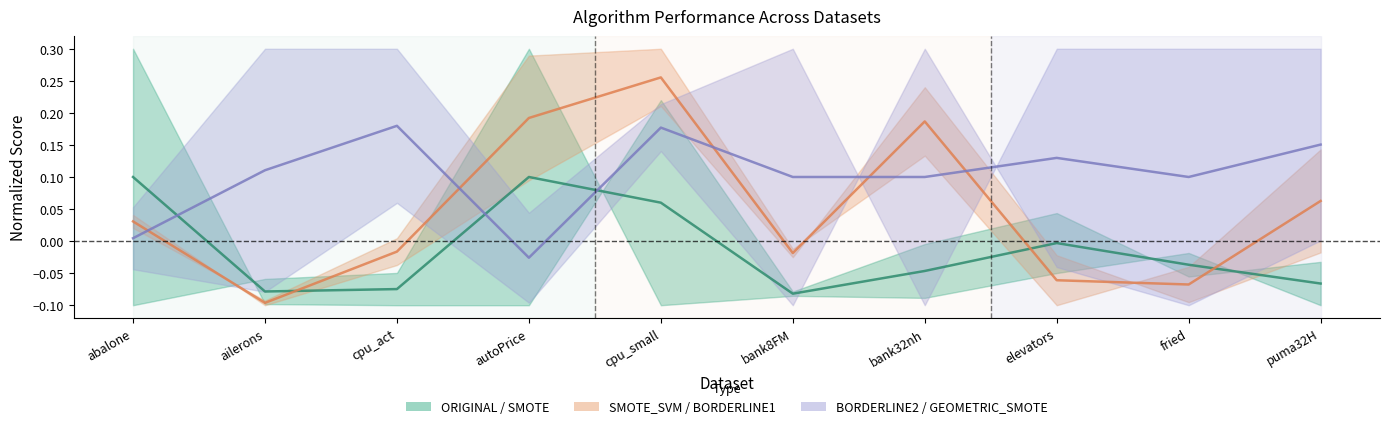

What is the label of the 5th point from the right?

bank8FM